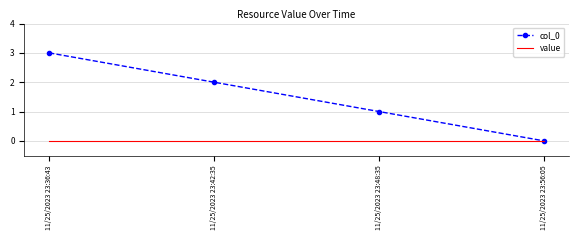

What are all the series names shown in the legend?

col_0, value